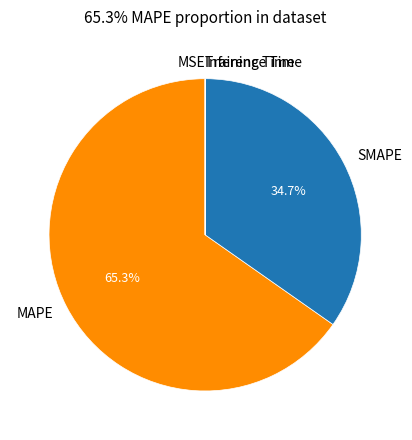

Which slice represents more than half of the pie?

MAPE